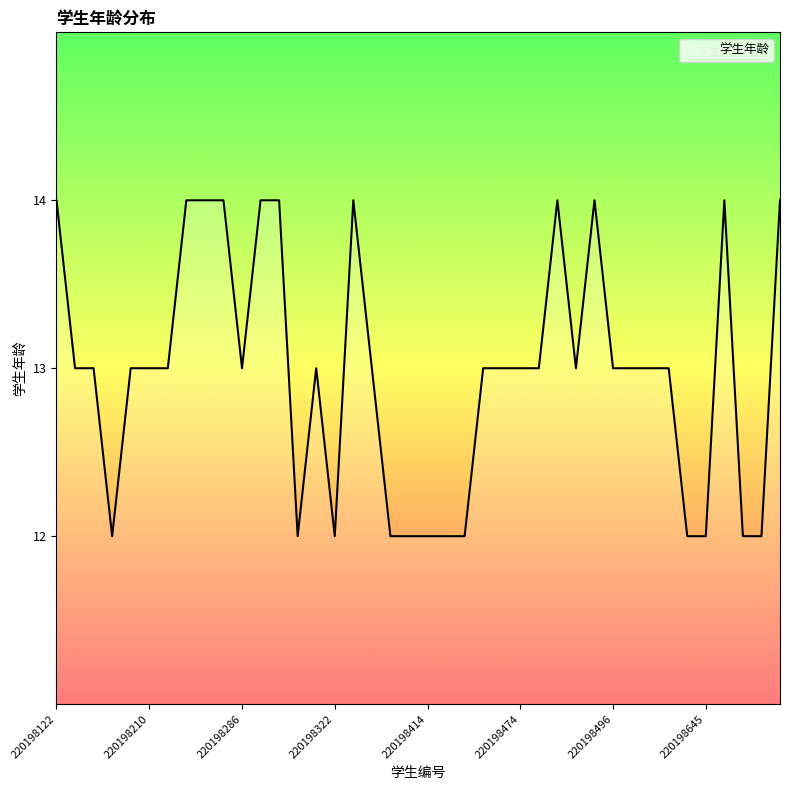

What is the smallest value displayed?

12